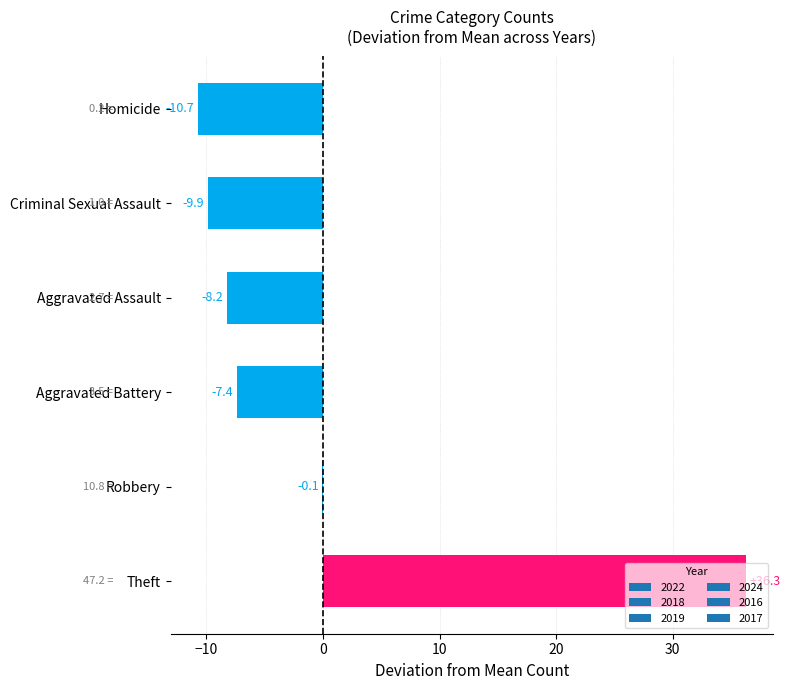

The chart shows a value of -10.7 at Homicide. True or false?

True